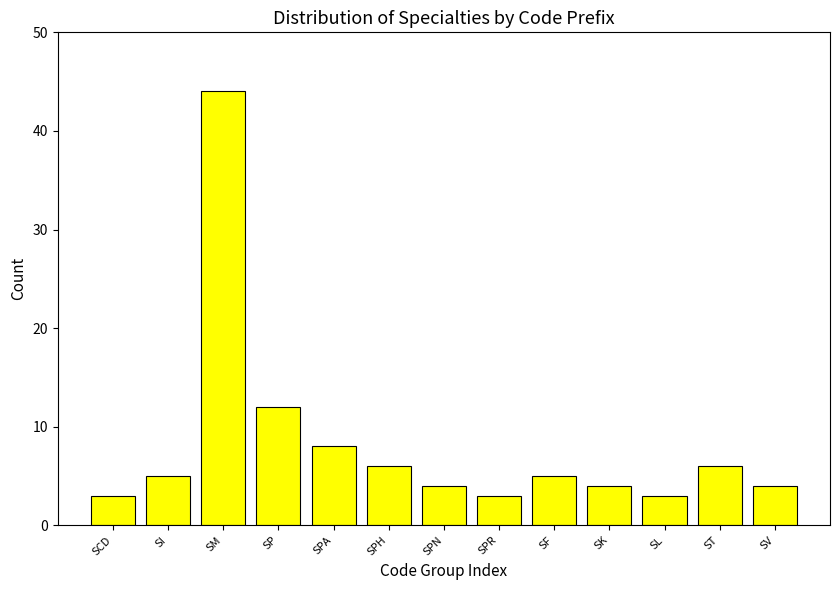

Reading right to left, what are all the values shown in this chart?

SV=4	ST=6	SL=3	SK=4	SF=5	SPR=3	SPN=4	SPH=6	SPA=8	SP=12	SM=44	SI=5	SCD=3